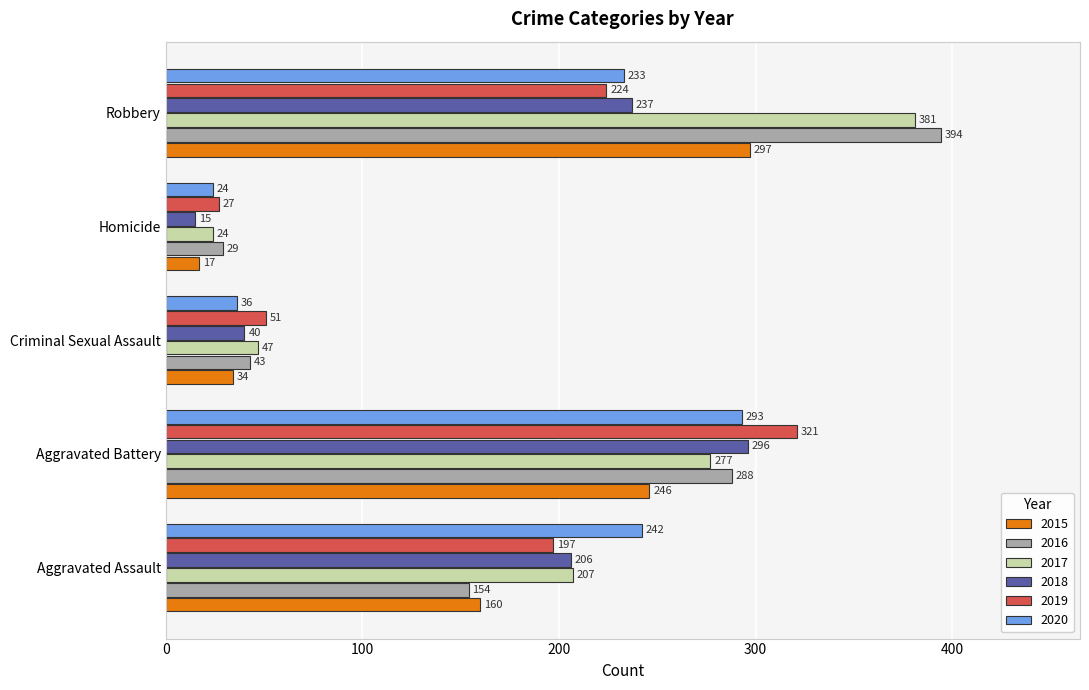

Read the 2020 value at Homicide, to the nearest 10.

20